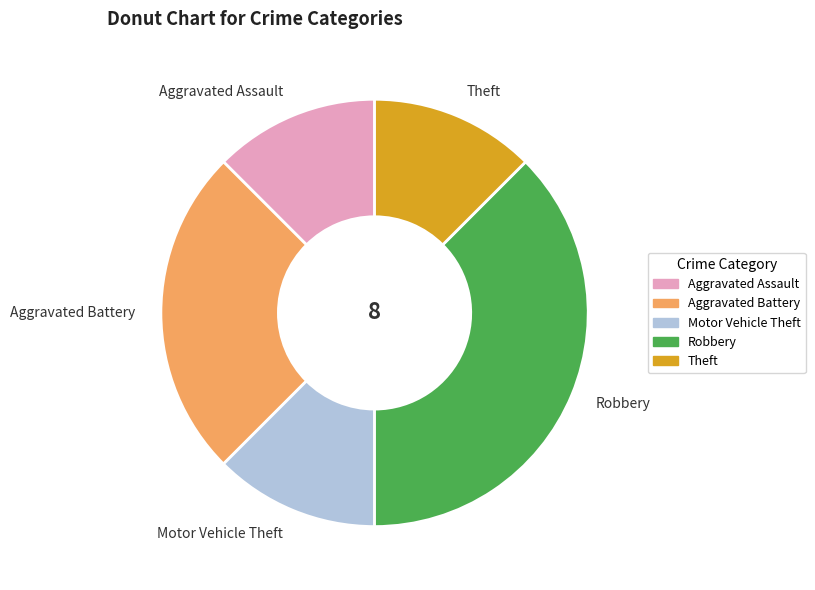

Is it true that Motor Vehicle Theft is 25% of the pie?

False